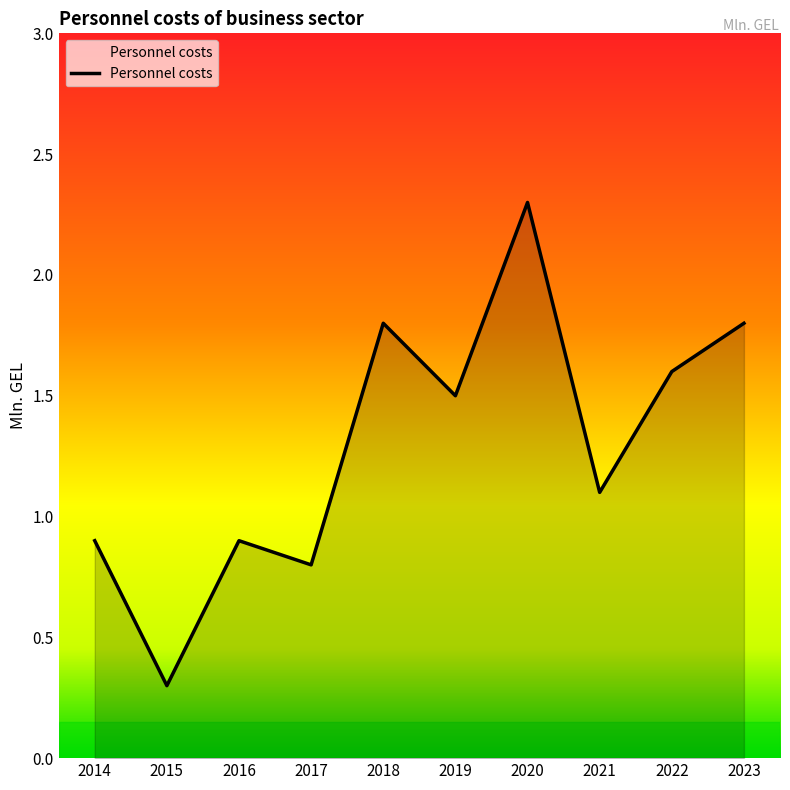

Which label corresponds to the largest value in the chart?

2020